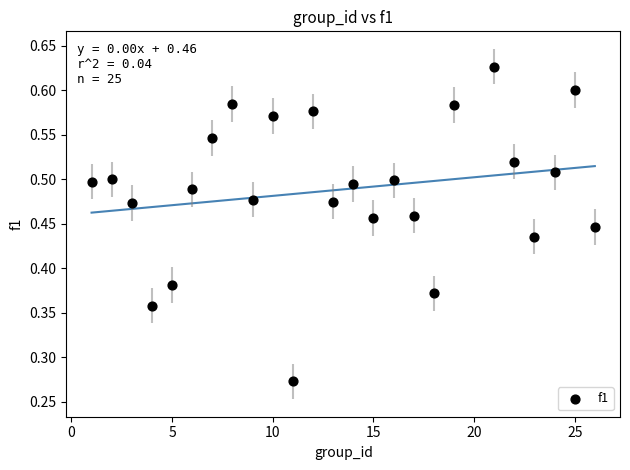

What is the range of X values (max minus min)?

25.0